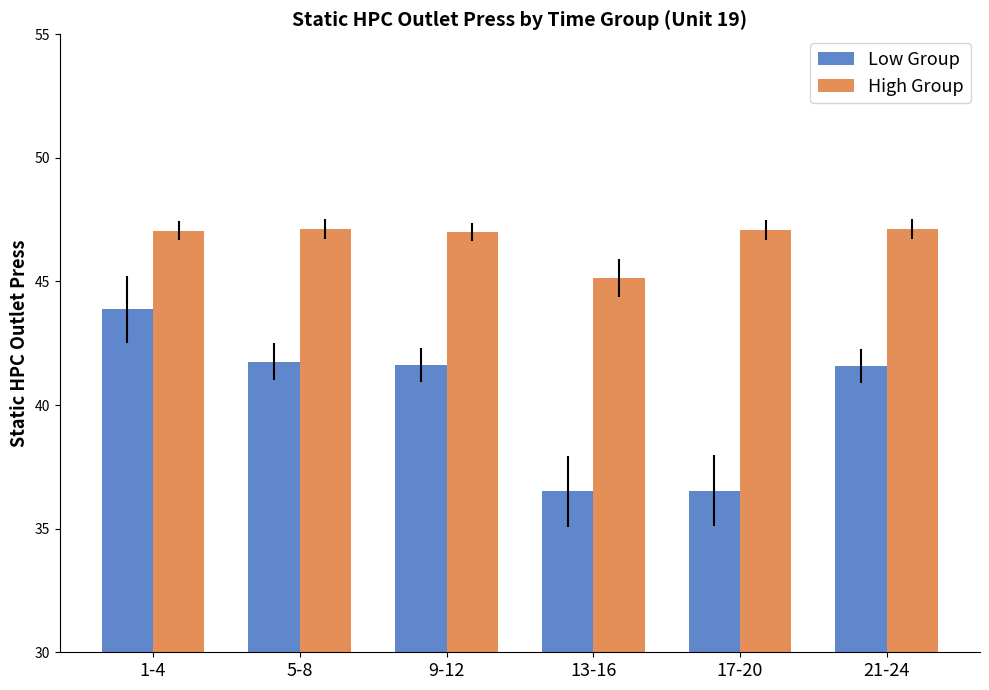

At how many categories does at least one series exceed 38?

6